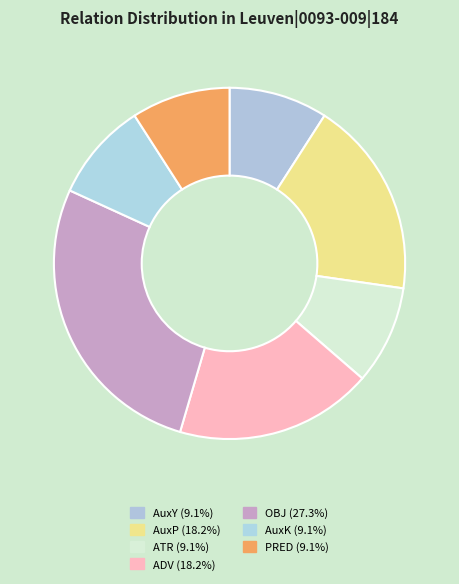

To the nearest percent, what portion does AuxK represent?

9%